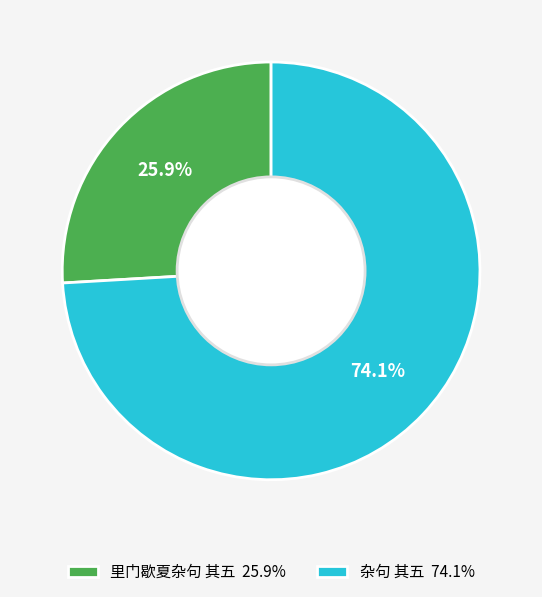

Which category accounts for the majority?

杂句 其五